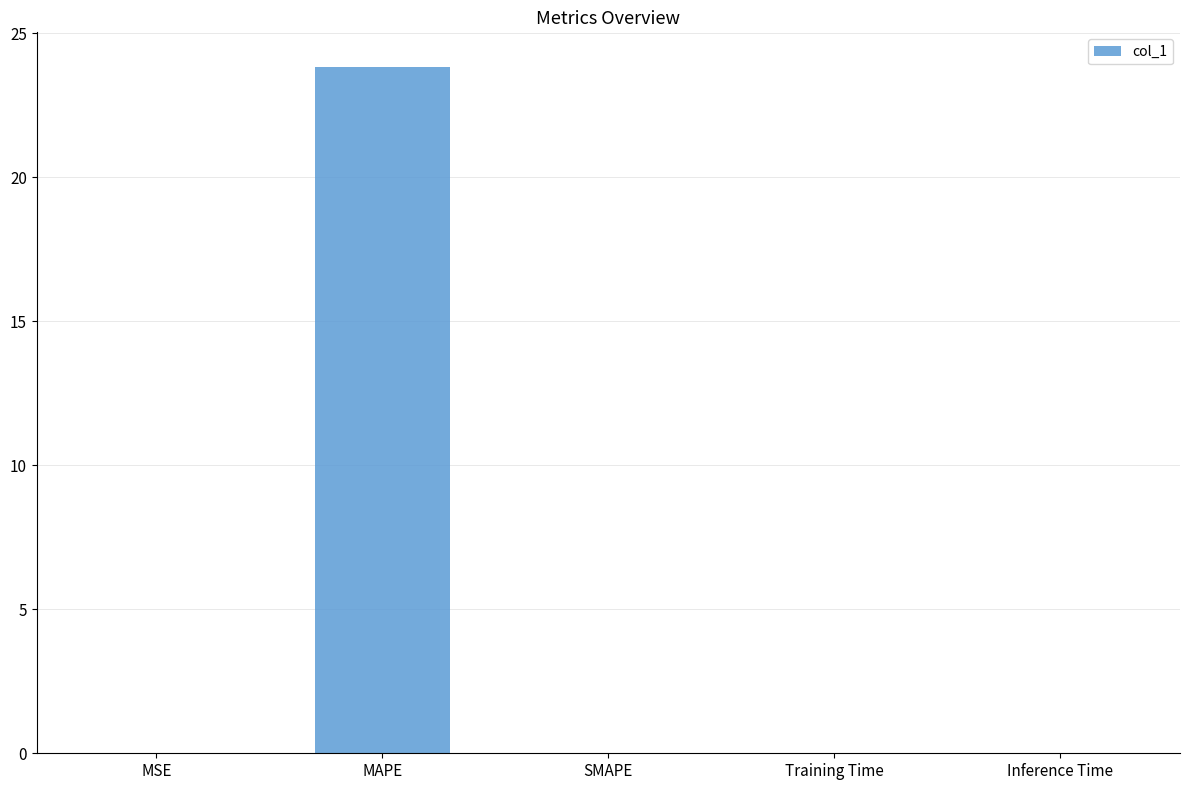

The chart shows a value of 0.0 at SMAPE. True or false?

True